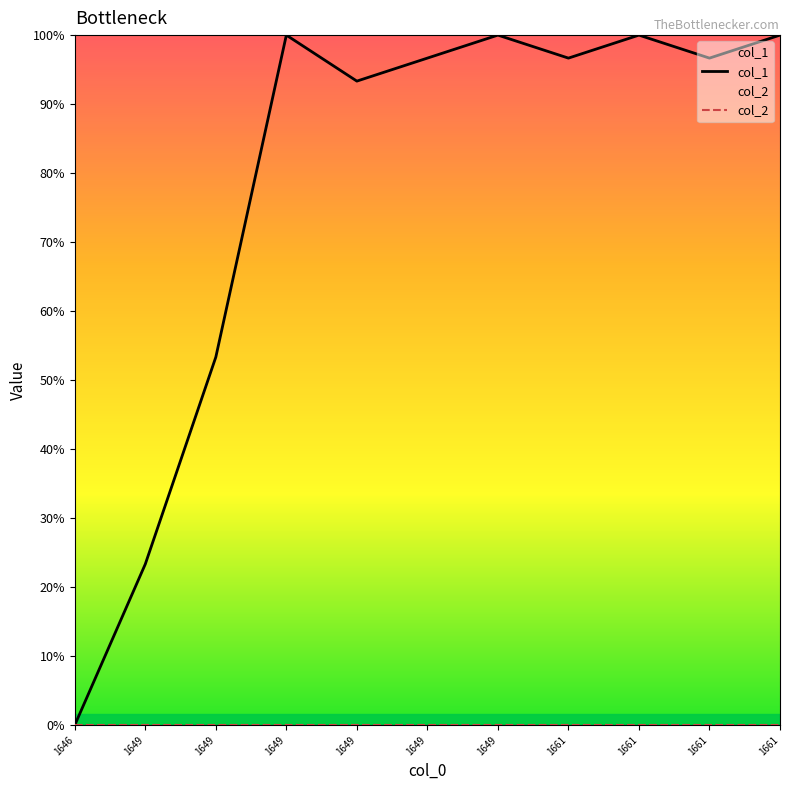

True or false: col_1 and col_2 intersect in this chart.

False